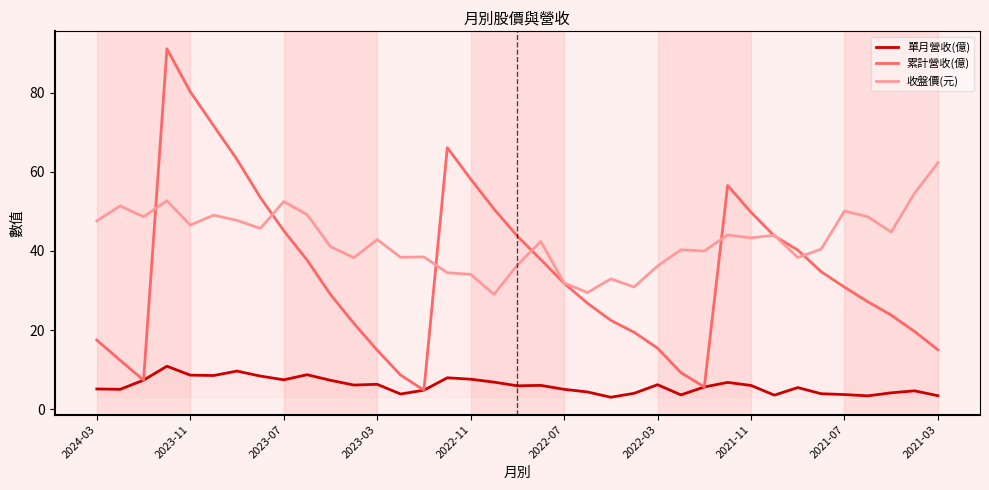

The 收盤價(元) series shows 44.0 at 27. True or false?

True